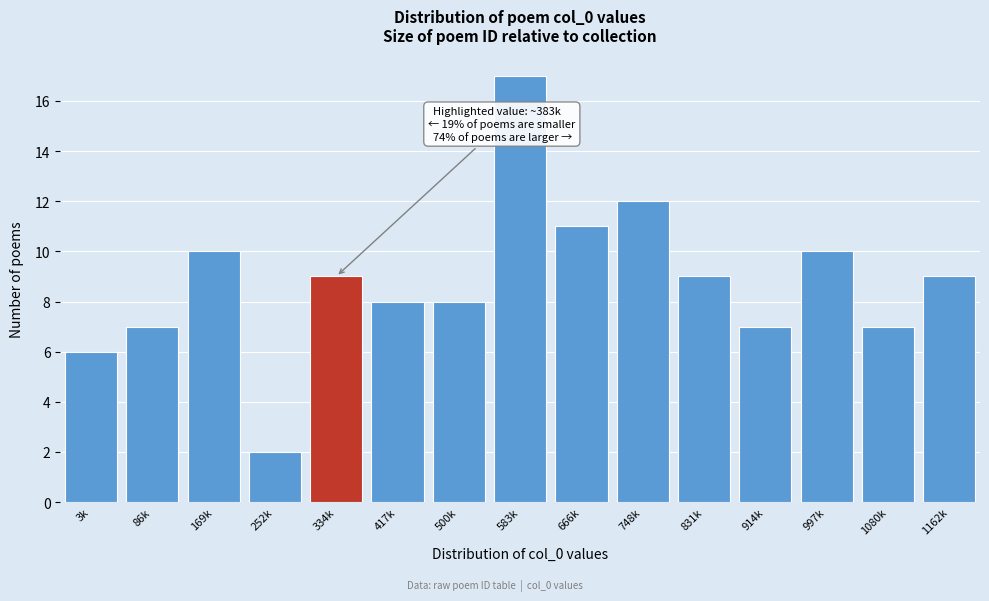

Reading left to right, what are all the values shown in this chart?

3k=6	86k=7	169k=10	252k=2	334k=9	417k=8	500k=8	583k=17	666k=11	748k=12	831k=9	914k=7	997k=10	1080k=7	1162k=9